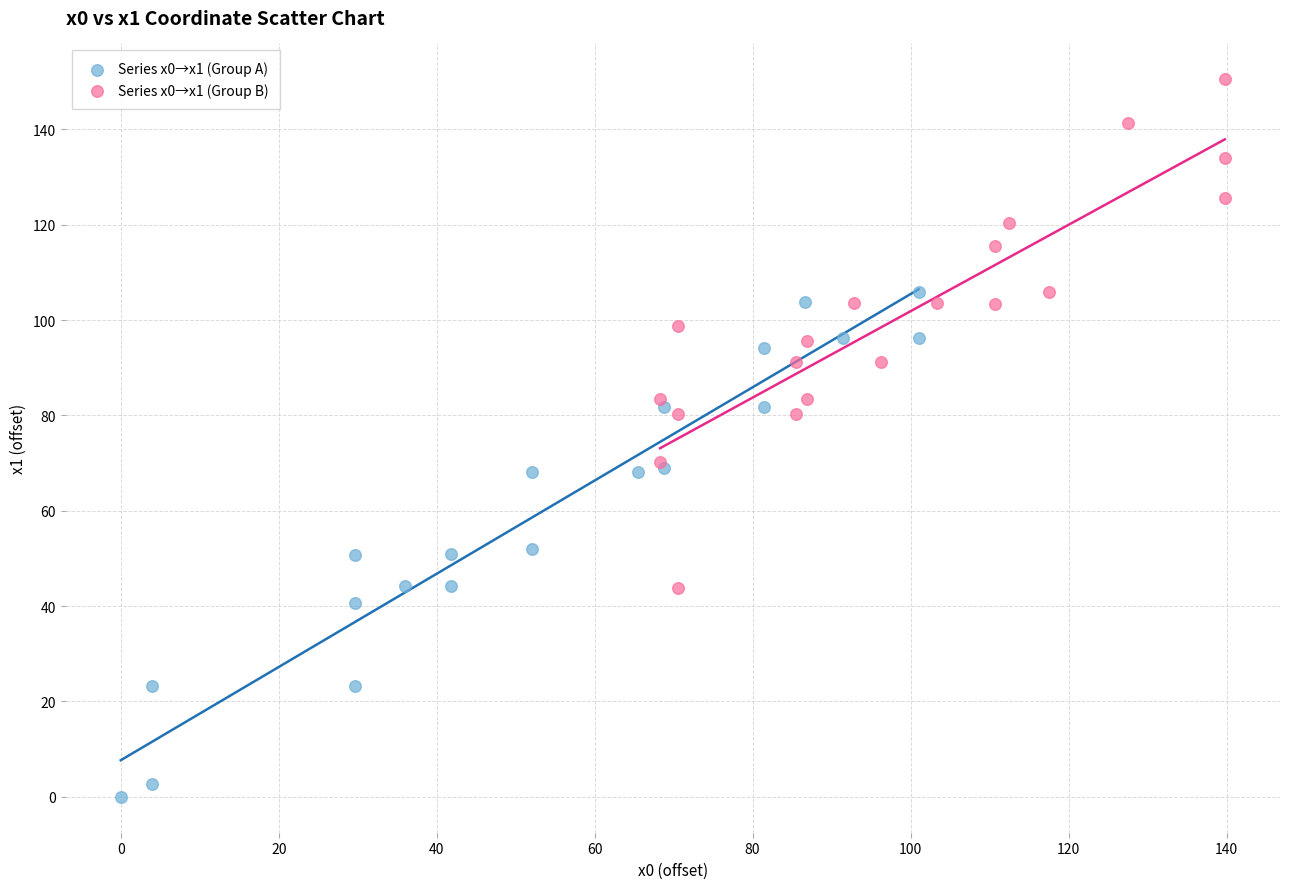

Which series contains the highest Y value?

Series x0→x1 (Group B)